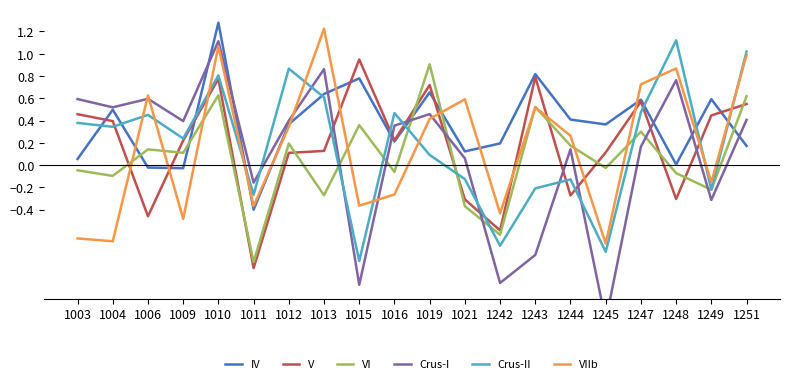

What are all the series names shown in the legend?

IV, V, VI, Crus-I, Crus-II, VIIb